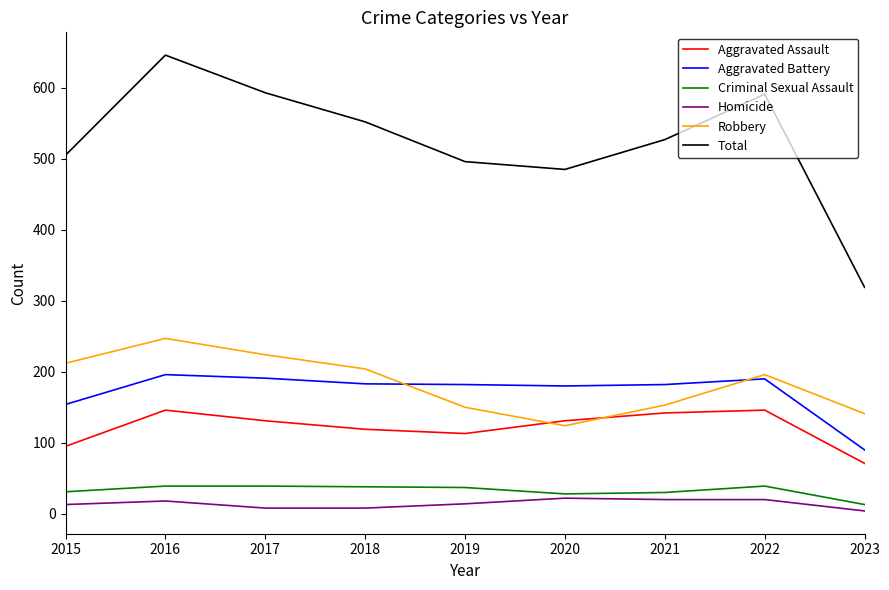

Read the Robbery value at 2023.

141